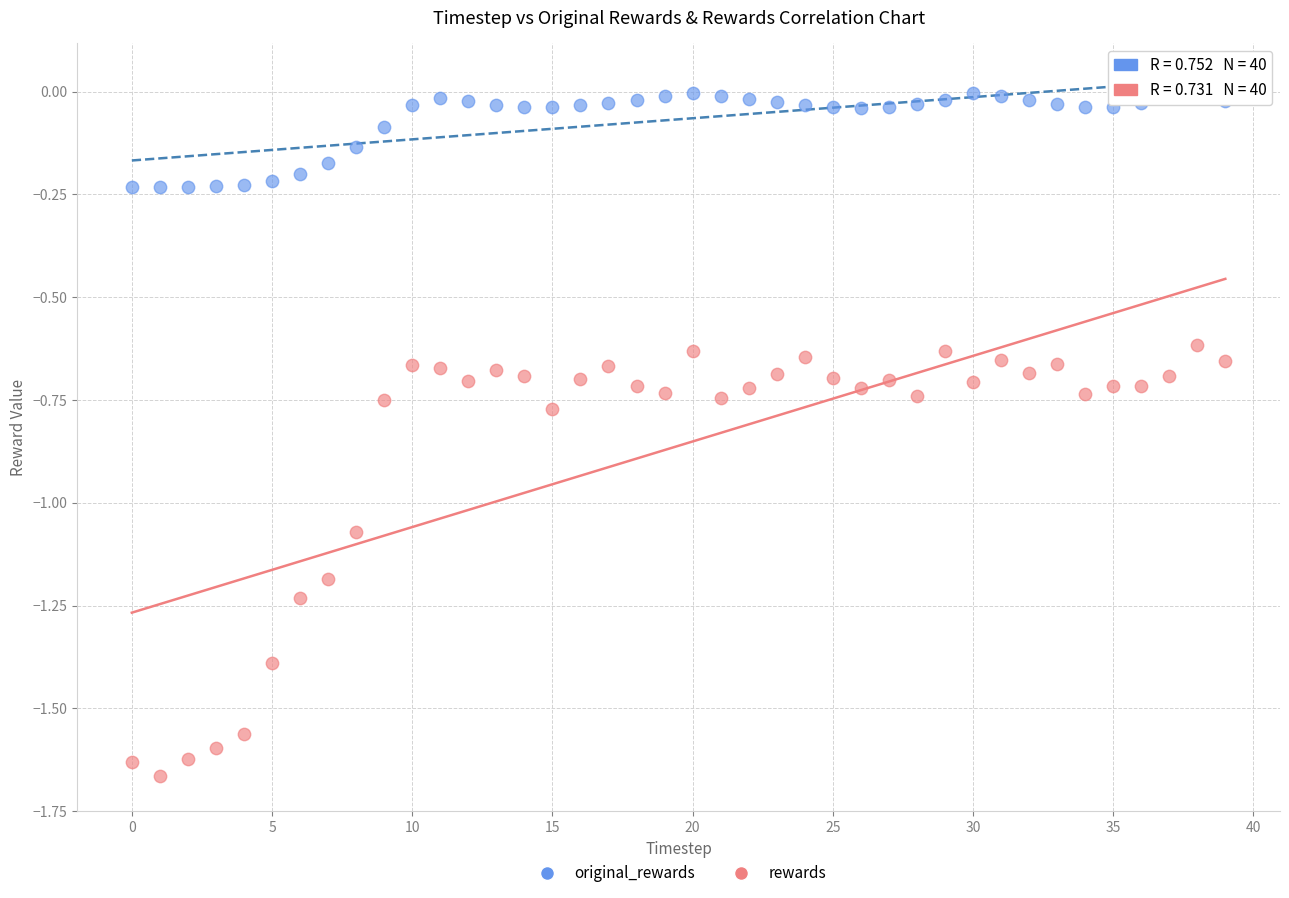

What are all the series names shown in the legend?

original_rewards, rewards